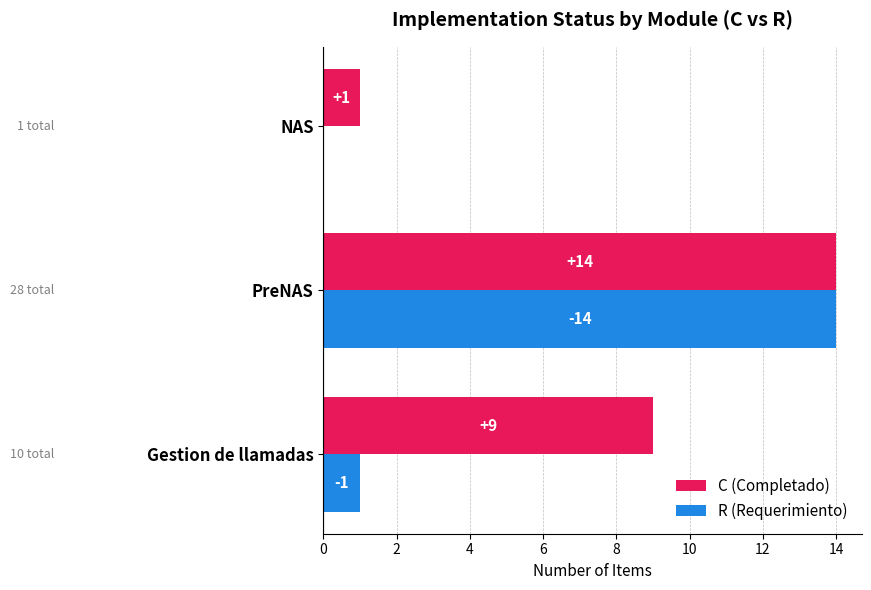

Which series changed the most between Gestion de llamadas and PreNAS?

R (Requerimiento)